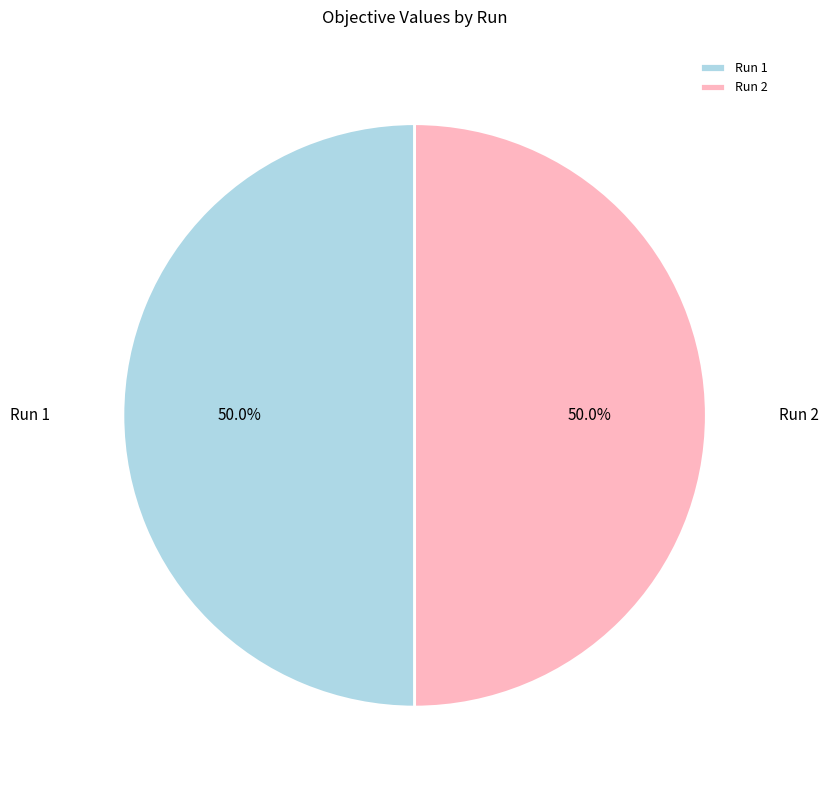

Is the sum of Run 2 and Run 1 greater than half?

Yes